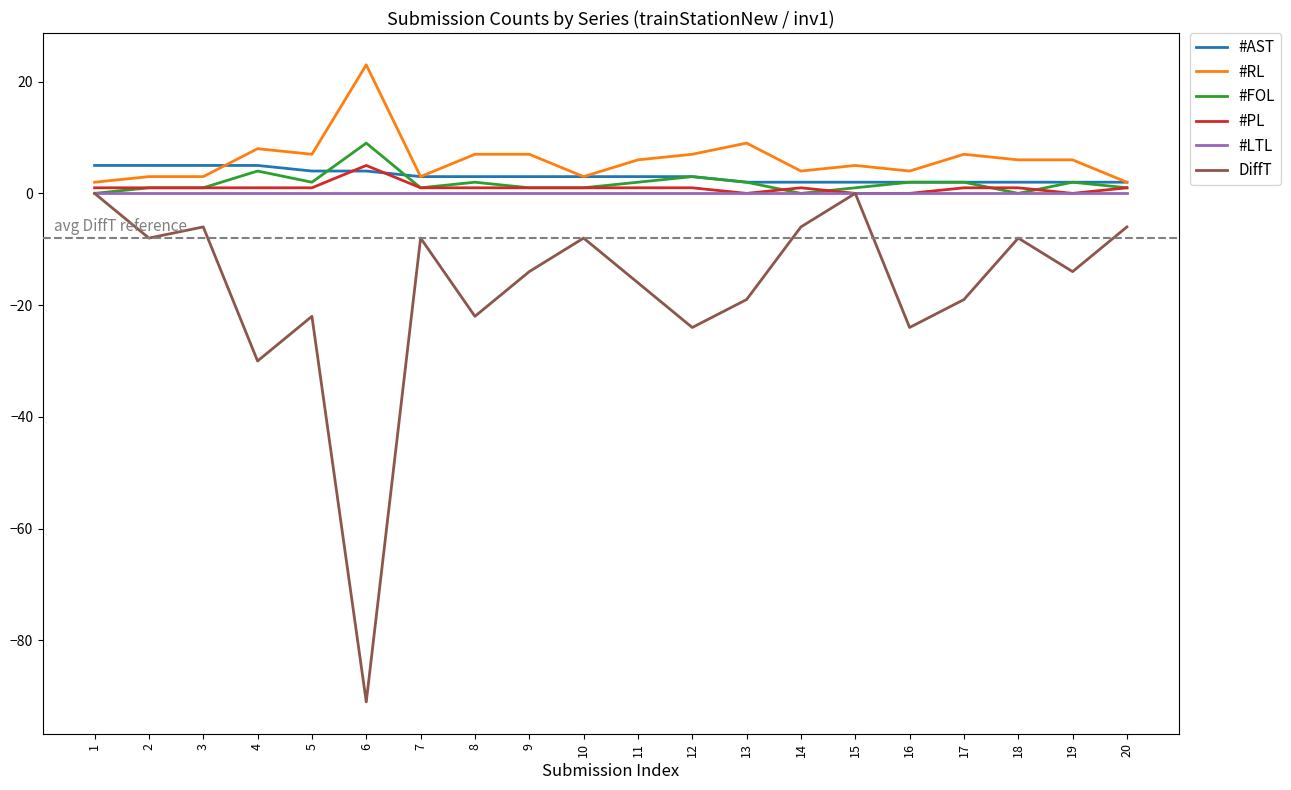

Which category has the lowest value across all series?

6